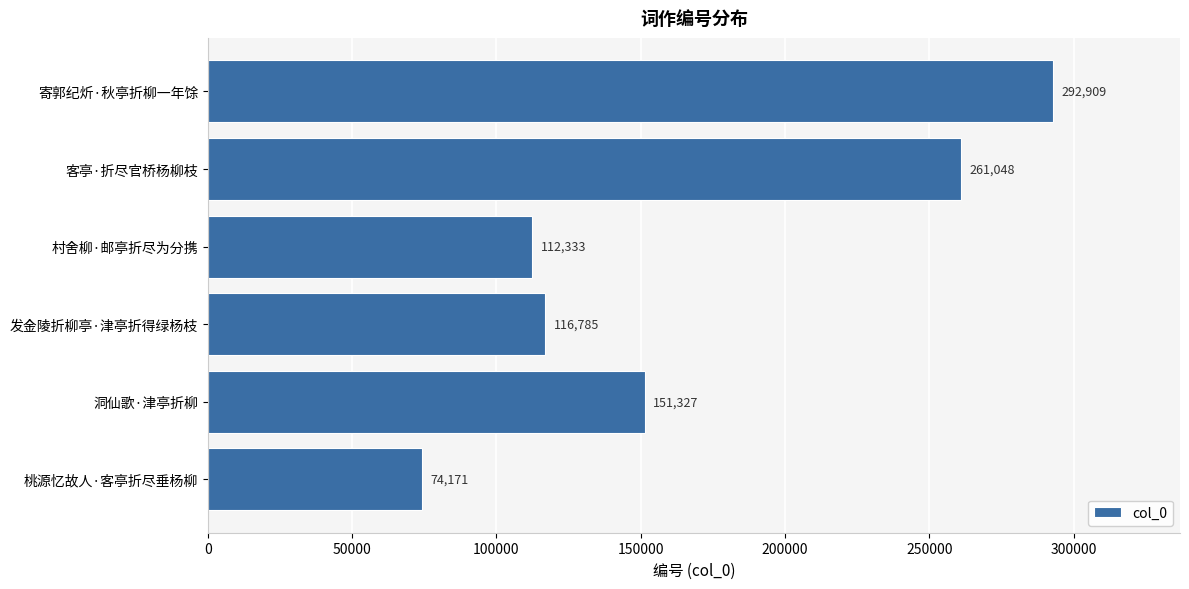

What is the greatest value displayed?

292909